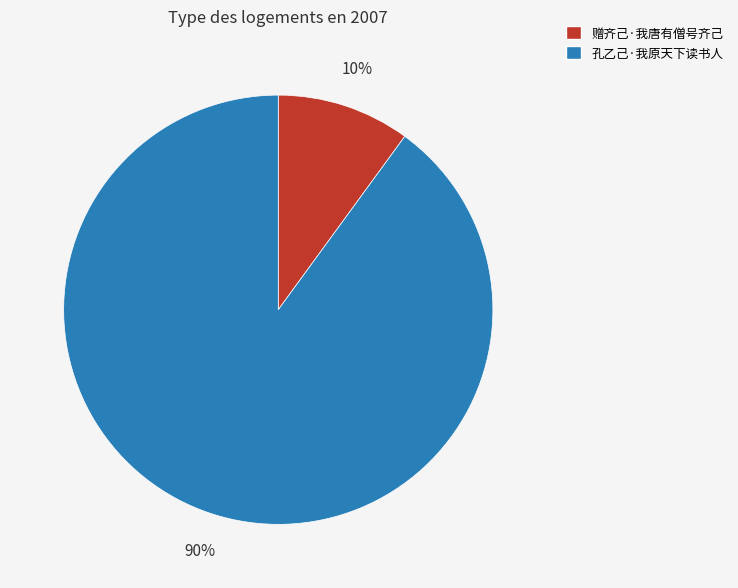

Combined, do 赠齐己·我唐有僧号齐己 and 孔乙己·我原天下读书人 account for over 50%?

Yes